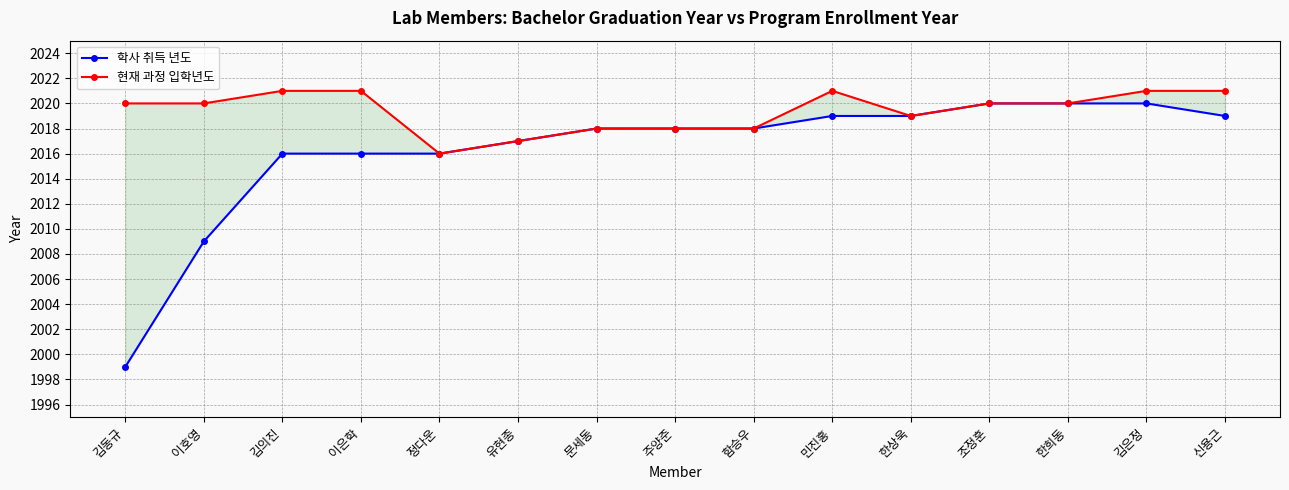

Reading left to right, list all the values displayed in this chart.

학사 취득 년도: 김동규=1999	이호영=2009	김의진=2016	이은학=2016	정다운=2016	유현종=2017	문세동=2018	주양준=2018	함승우=2018	민진홍=2019	한상욱=2019	조정훈=2020	한희동=2020	김은정=2020	신용근=2019
현재 과정 입학년도: 김동규=2020	이호영=2020	김의진=2021	이은학=2021	정다운=2016	유현종=2017	문세동=2018	주양준=2018	함승우=2018	민진홍=2021	한상욱=2019	조정훈=2020	한희동=2020	김은정=2021	신용근=2021